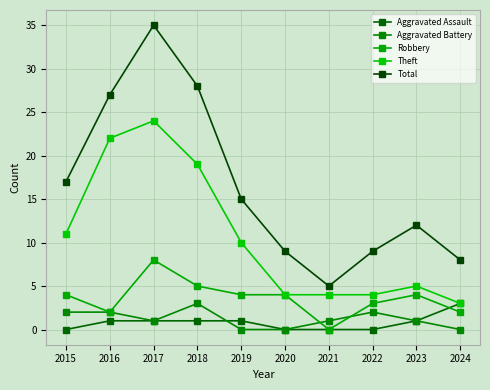

What is the total value across all series at 2024?

16